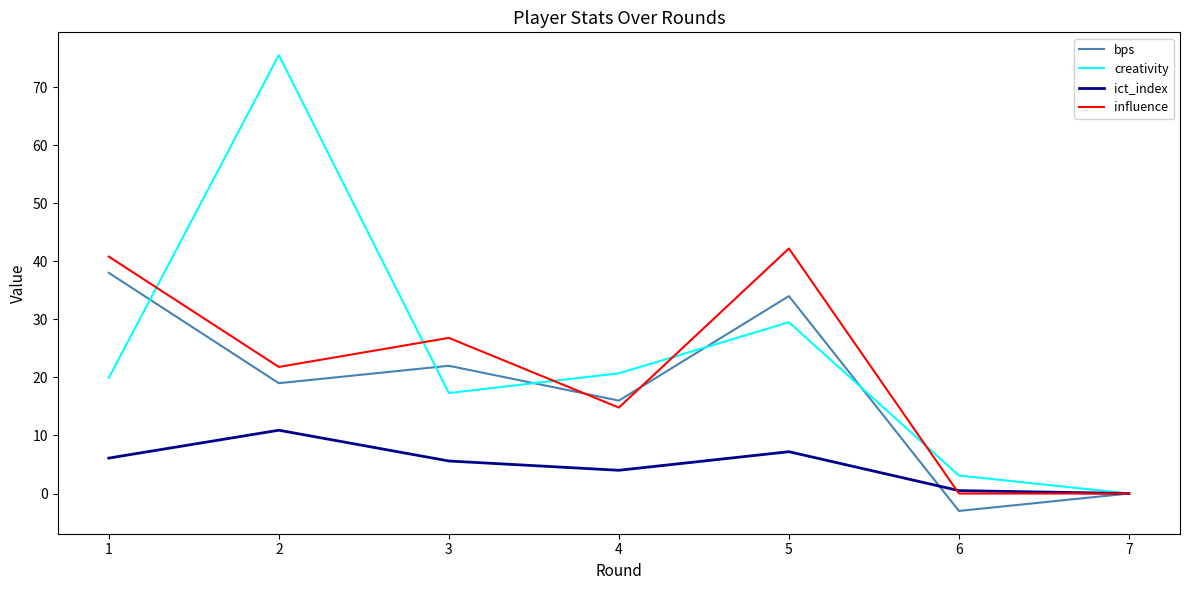

How many values in the creativity series exceed 19?

4